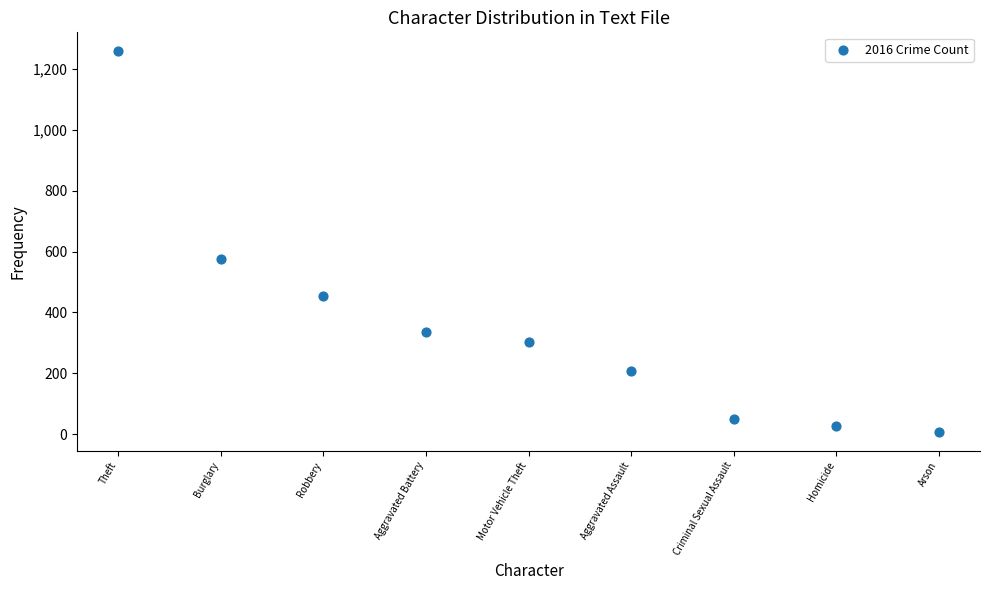

What Y value in the scatter plot is closest to 633?

576